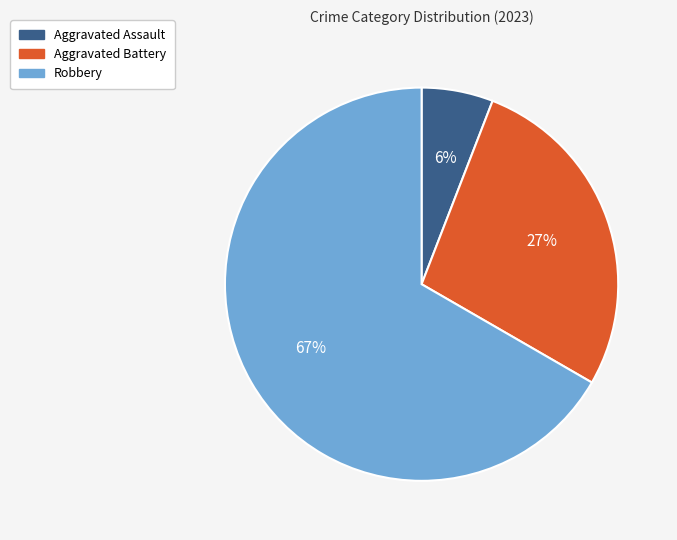

To the nearest percent, what is the difference between the largest and smallest slice percentages?

61%